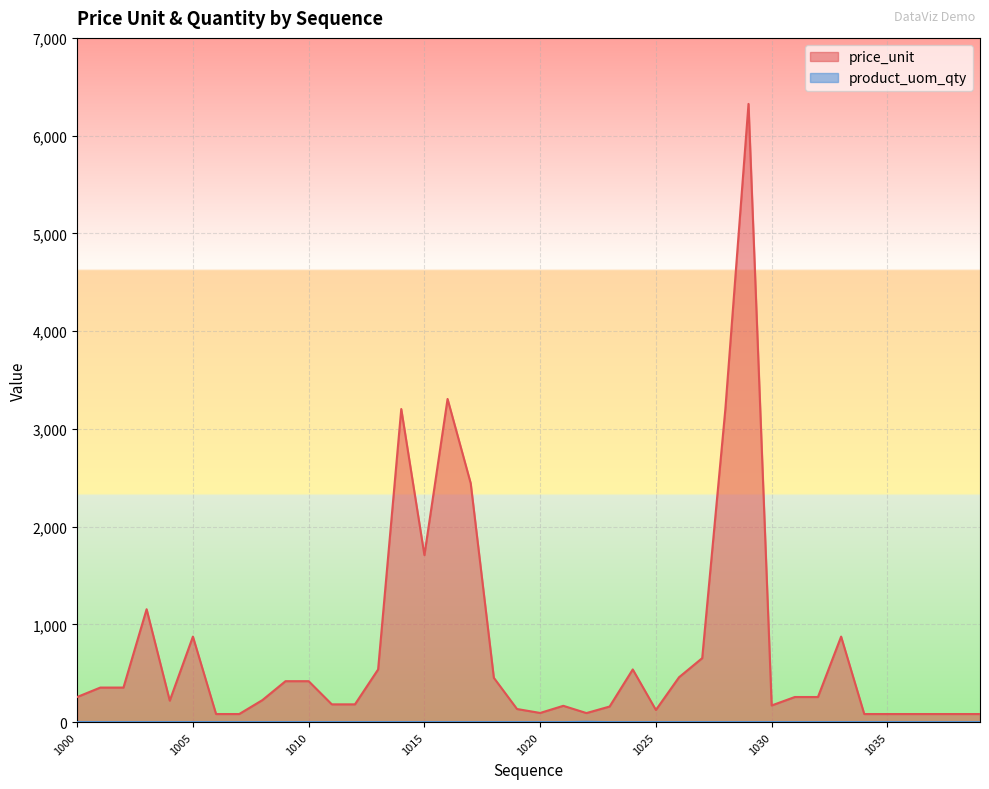

Where is the first local maximum for price_unit?

1003